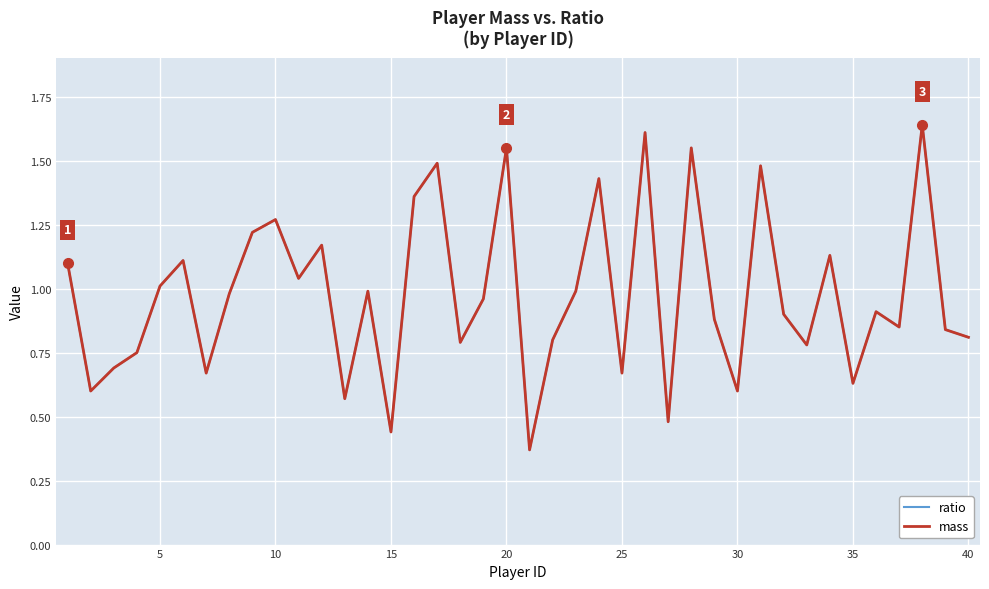

True or false: ratio has more than 2 points higher than both neighbors.

True